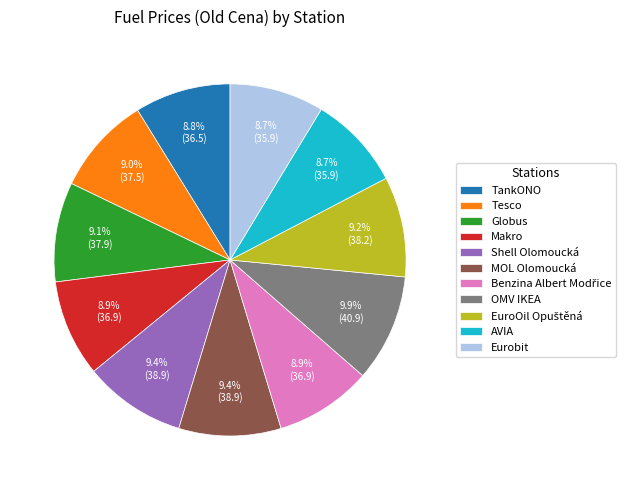

The OMV IKEA slice represents 20% of the pie. True or false?

False